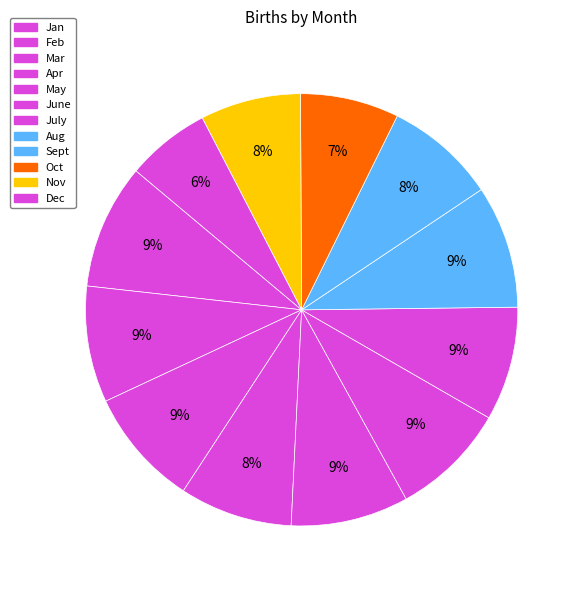

To the nearest percent, what is the difference between the largest and smallest slice percentages?

3%